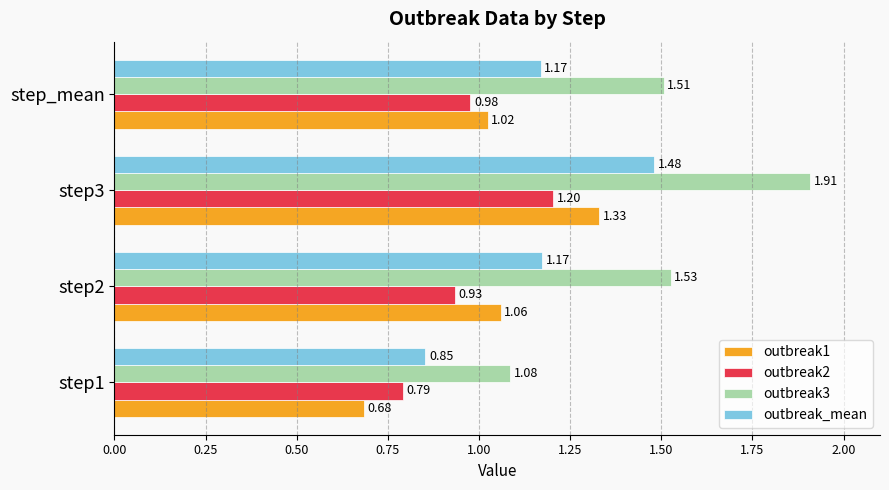

At how many categories does at least one series exceed 1?

4